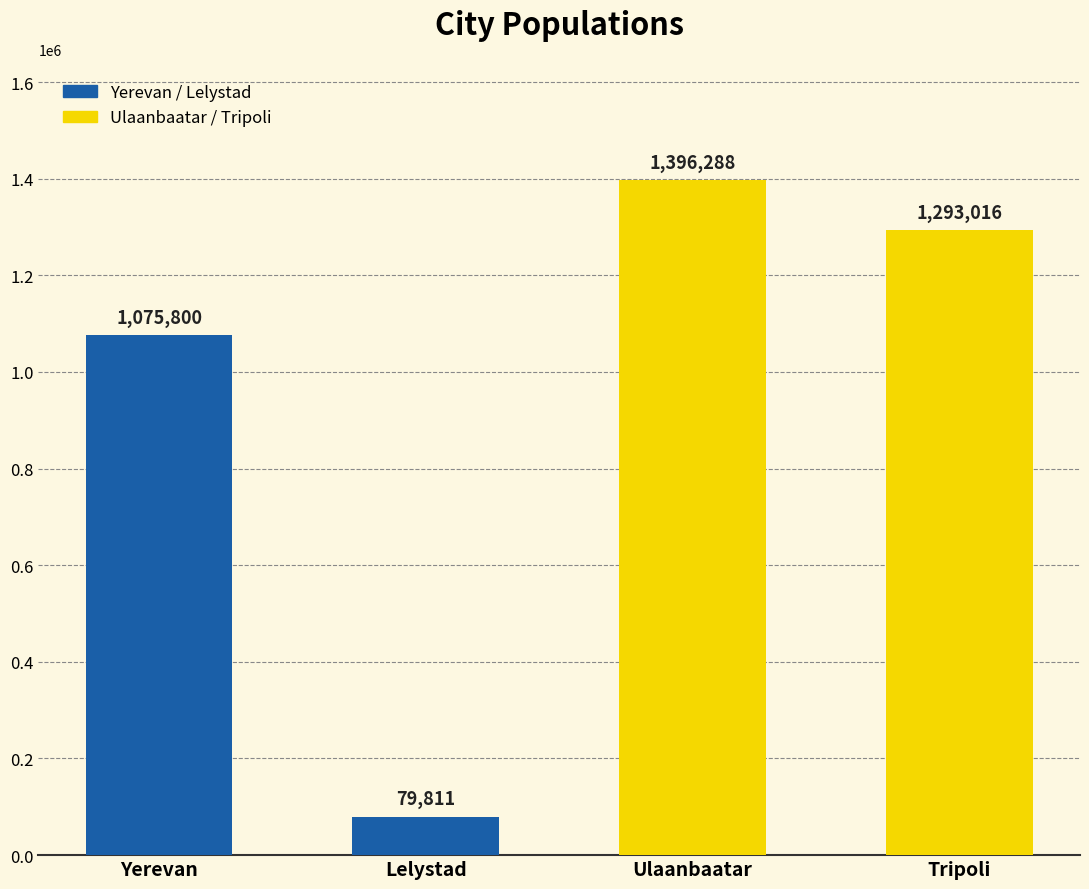

Which category has the lowest value across all series?

Lelystad